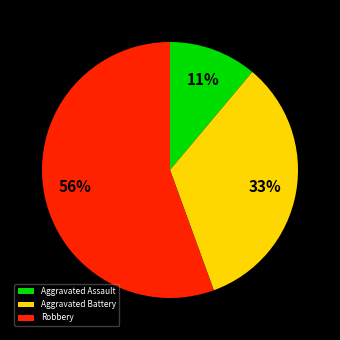

Rank the categories by value from lowest to highest.

Aggravated Assault, Aggravated Battery, Robbery